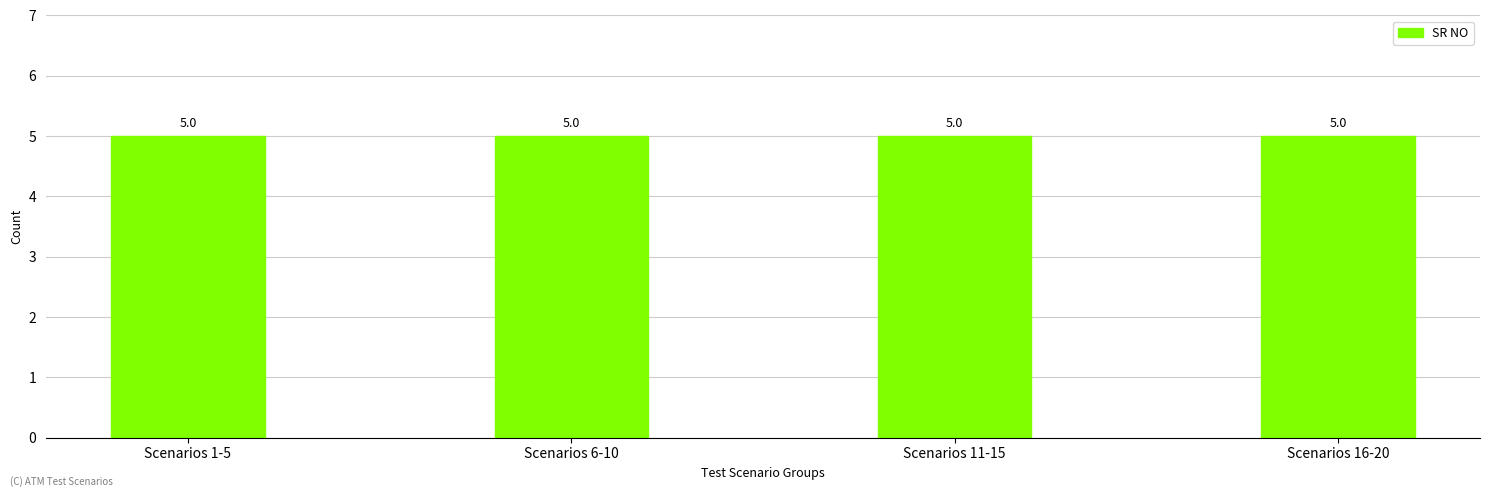

How many distinct data groups are displayed?

1